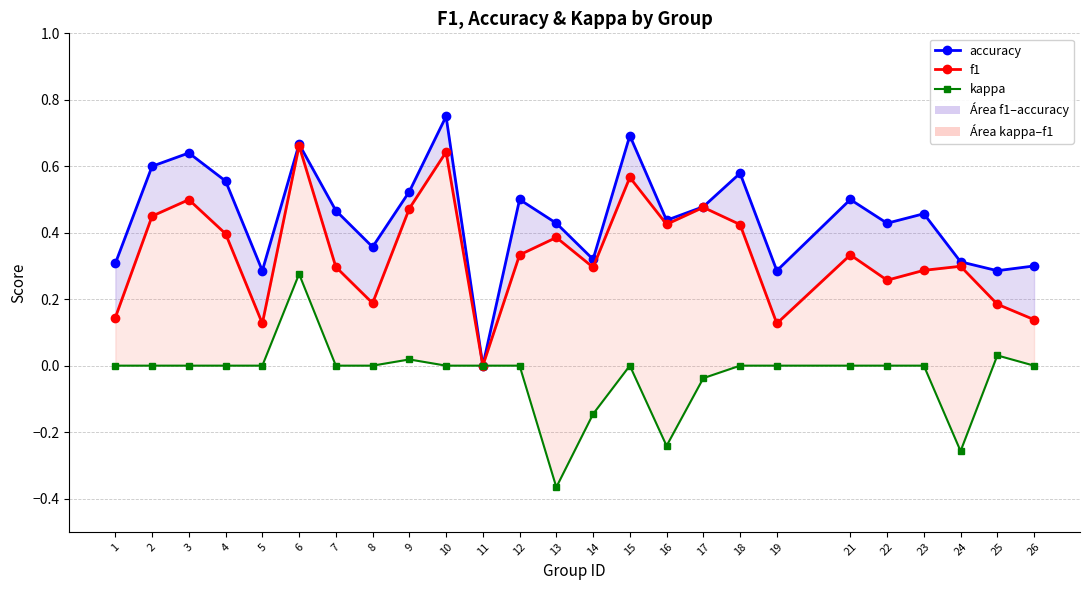

The accuracy series shows 0.0 at 11. True or false?

True